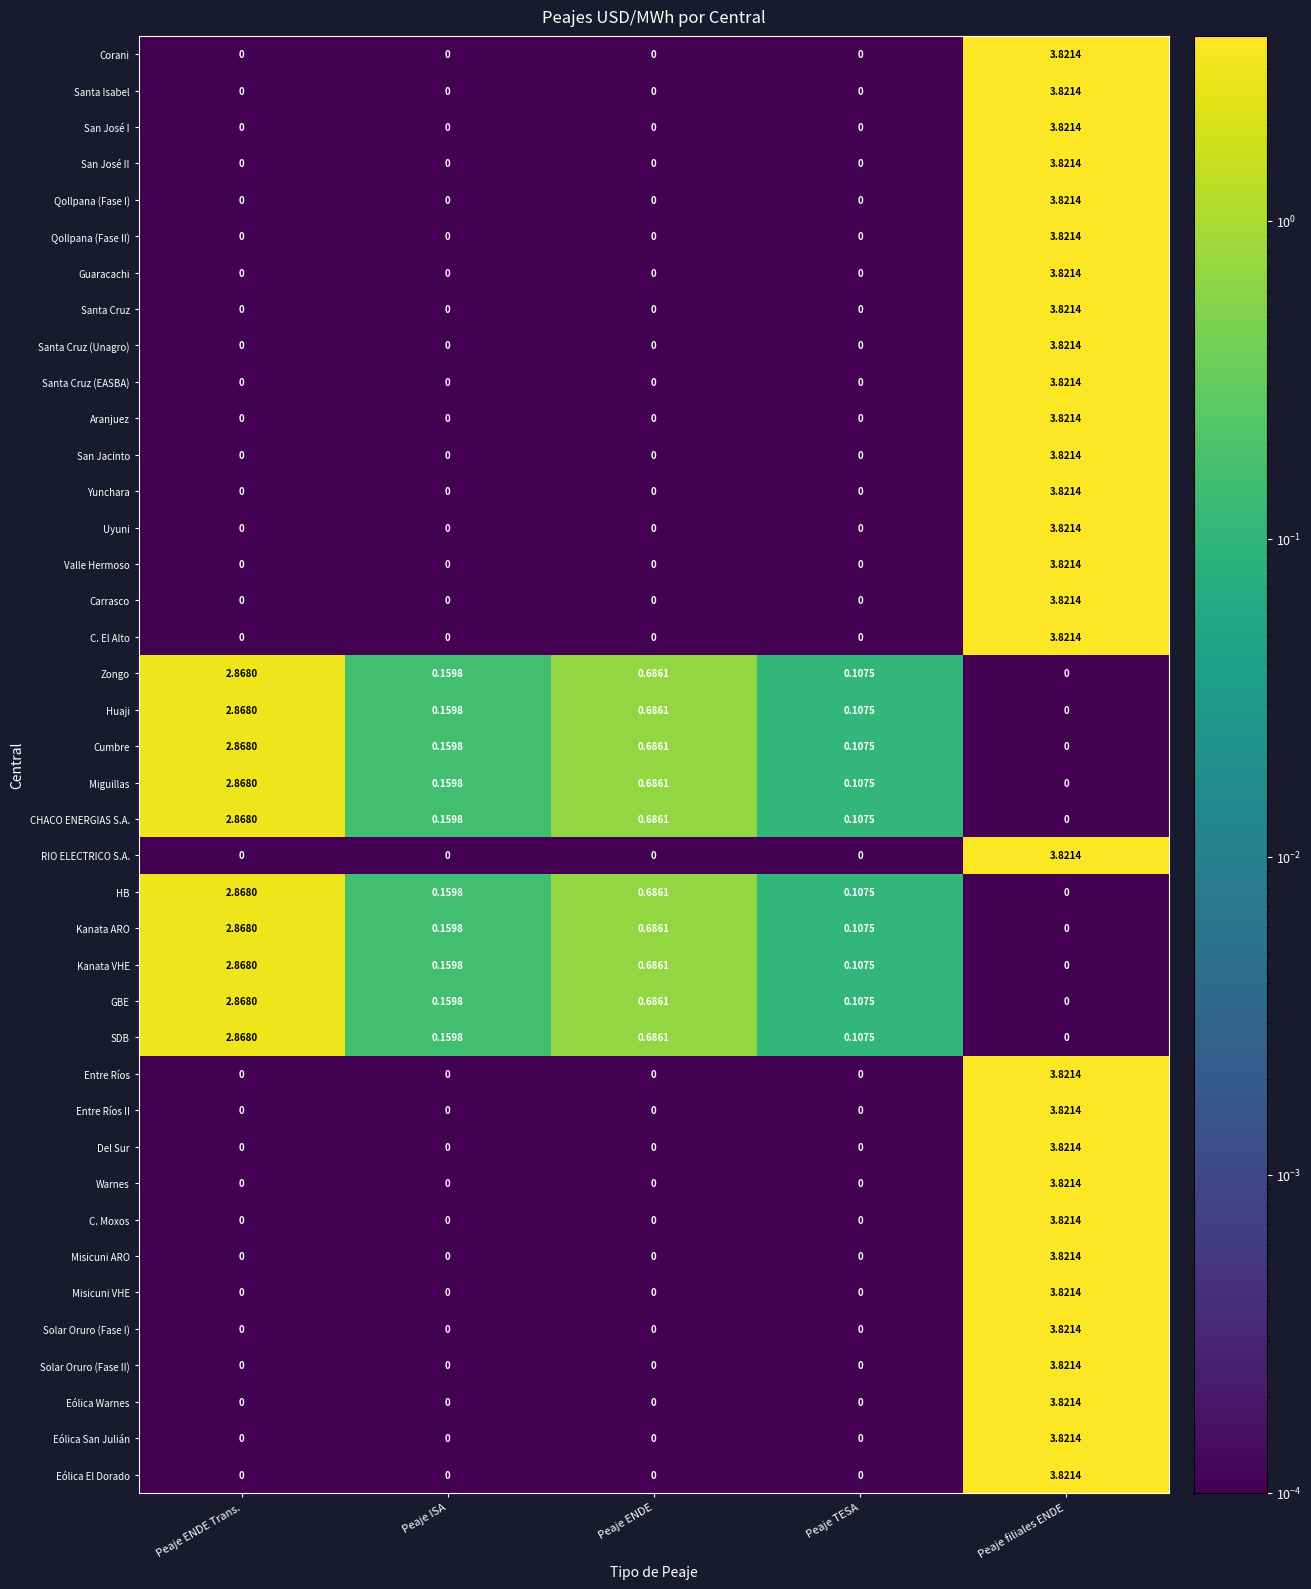

At which label does Qollpana (Fase I) reach its peak?

Peaje filiales ENDE